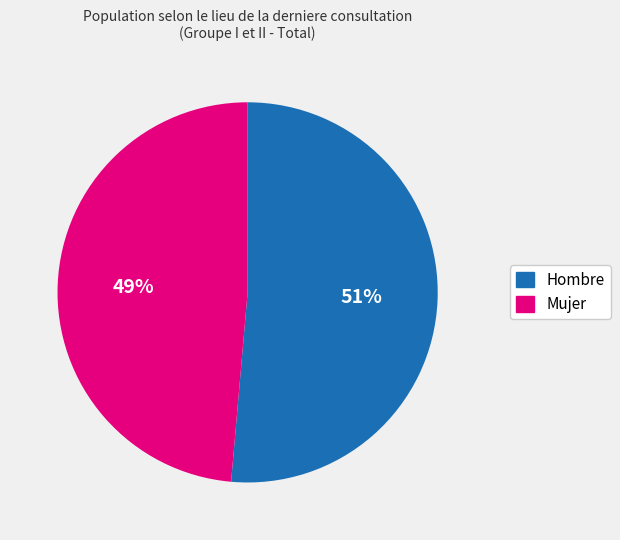

Does any single category account for the majority?

Yes